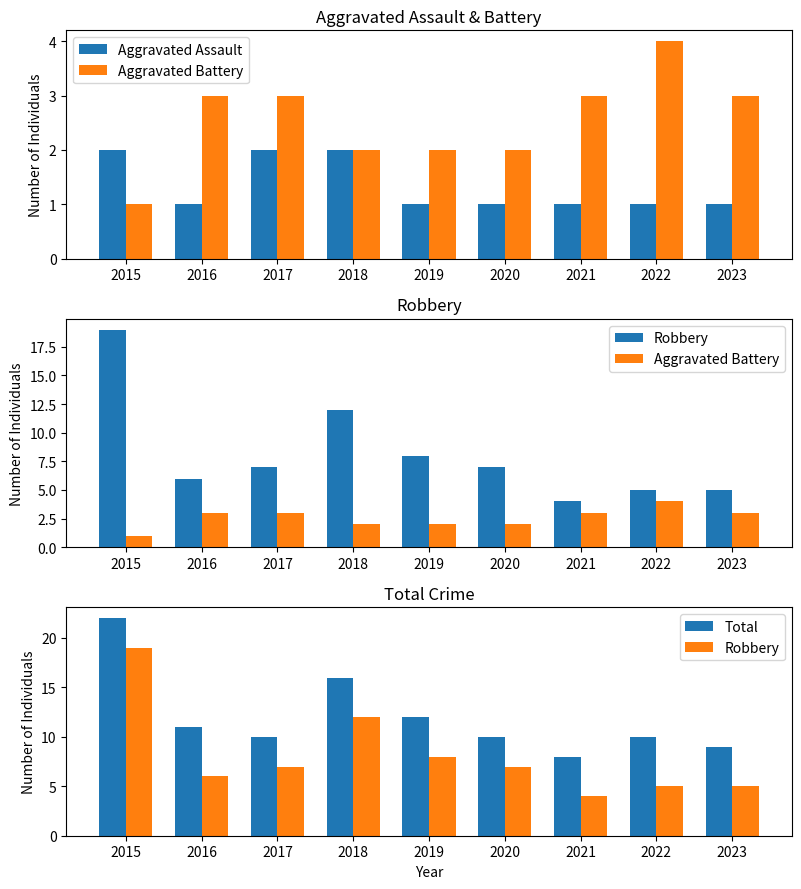

What is the lowest value of the Aggravated Assault series?

1